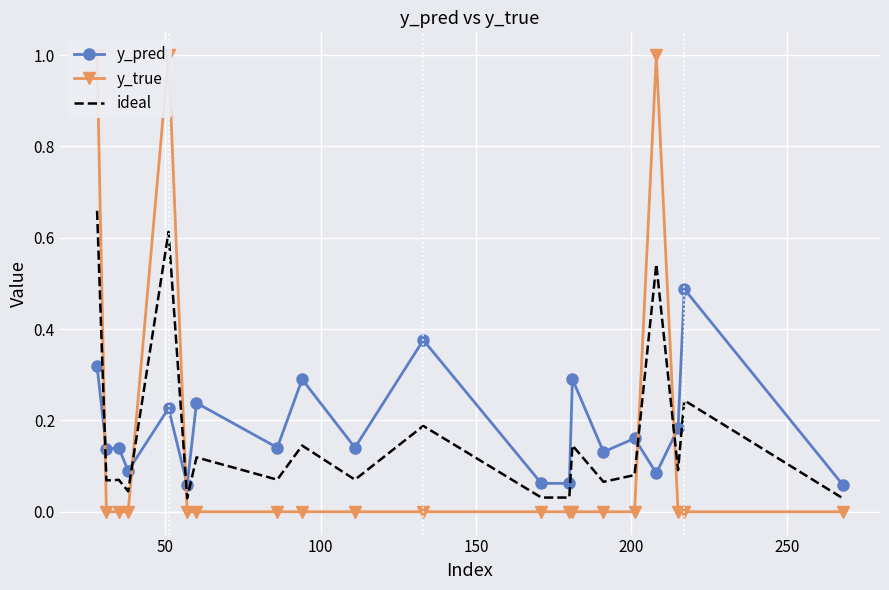

Which series ends up on top after the final intersection of y_pred and ideal?

y_pred